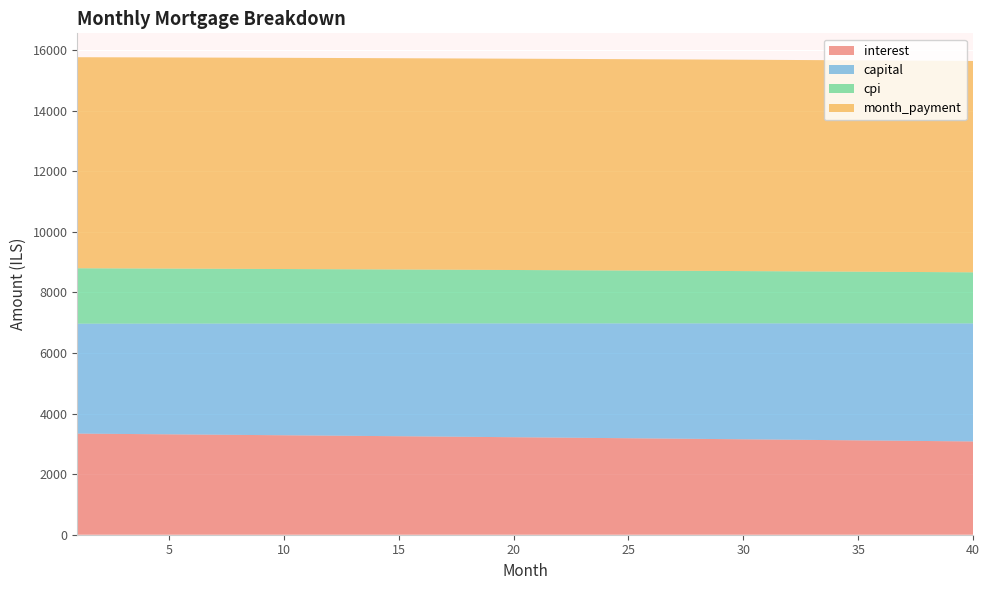

Reading right to left, transcribe all the data shown in this chart.

interest: 40=3079.9	39=3087.2	38=3094.5	37=3101.8	36=3109.0	35=3116.2	34=3123.4	33=3130.5	32=3137.6	31=3144.6	30=3151.6	29=3158.6	28=3165.5	27=3172.4	26=3179.3	25=3186.1	24=3192.9	23=3199.6	22=3206.3	21=3213.0	20=3219.7	19=3226.3	18=3232.9	17=3239.4	16=3245.9	15=3252.4	14=3258.8	13=3265.2	12=3271.6	11=3277.9	10=3284.2	9=3290.5	8=3296.7	7=3302.9	6=3309.1	5=3315.2	4=3321.3	3=3327.4	2=3333.4	1=3339.4
capital: 40=3898.6	39=3891.5	38=3884.4	37=3877.2	36=3870.2	35=3863.1	34=3856.0	33=3848.9	32=3841.9	31=3834.9	30=3827.9	29=3820.8	28=3813.9	27=3806.9	26=3799.9	25=3793.0	24=3786.0	23=3779.1	22=3772.2	21=3765.3	20=3758.4	19=3751.5	18=3744.6	17=3737.8	16=3730.9	15=3724.1	14=3717.3	13=3710.5	12=3703.7	11=3696.9	10=3690.2	9=3683.4	8=3676.7	7=3669.9	6=3663.2	5=3656.5	4=3649.8	3=3643.2	2=3636.5	1=3629.8
cpi: 40=1686.8	39=1690.8	38=1694.9	37=1698.9	36=1702.9	35=1706.8	34=1710.8	33=1714.7	32=1718.6	31=1722.5	30=1726.4	29=1730.2	28=1734.0	27=1737.8	26=1741.6	25=1745.4	24=1749.1	23=1752.9	22=1756.6	21=1760.3	20=1763.9	19=1767.6	18=1771.2	17=1774.8	16=1778.4	15=1782.0	14=1785.5	13=1789.1	12=1792.6	11=1796.1	10=1799.6	9=1803.0	8=1806.5	7=1809.9	6=1813.3	5=1816.7	4=1820.0	3=1823.4	2=1826.7	1=1830.0
month_payment: 40=6978.5	39=6978.7	38=6978.9	37=6979.0	36=6979.2	35=6979.3	34=6979.4	33=6979.4	32=6979.5	31=6979.5	30=6979.5	29=6979.4	28=6979.4	27=6979.3	26=6979.2	25=6979.0	24=6978.9	23=6978.7	22=6978.5	21=6978.3	20=6978.1	19=6977.8	18=6977.5	17=6977.2	16=6976.9	15=6976.5	14=6976.1	13=6975.7	12=6975.3	11=6974.9	10=6974.4	9=6973.9	8=6973.4	7=6972.9	6=6972.3	5=6971.8	4=6971.2	3=6970.6	2=6969.9	1=6969.3